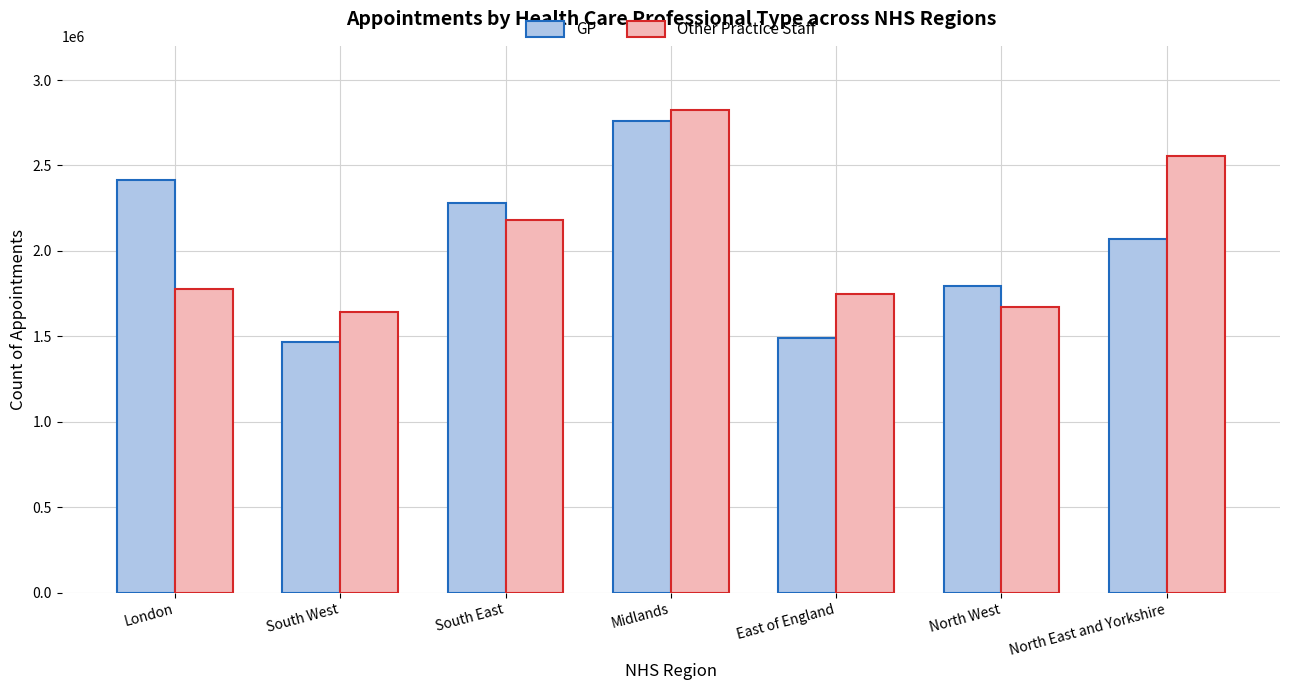

What is the highest value of the GP series?

2758419